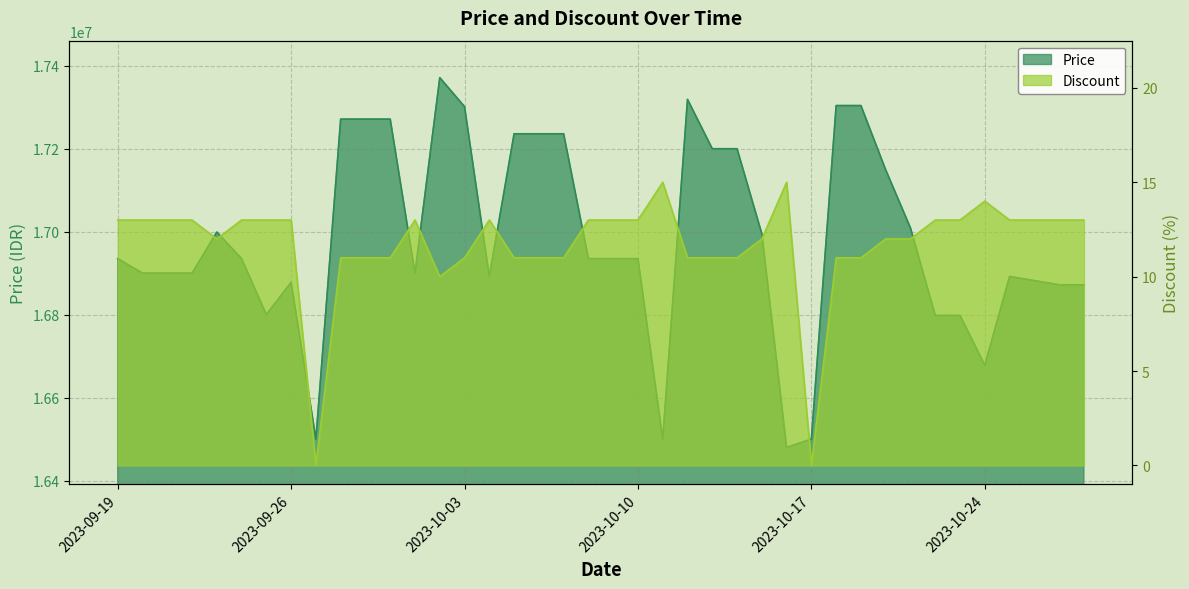

Which category has the highest value across all series?

2023-10-02